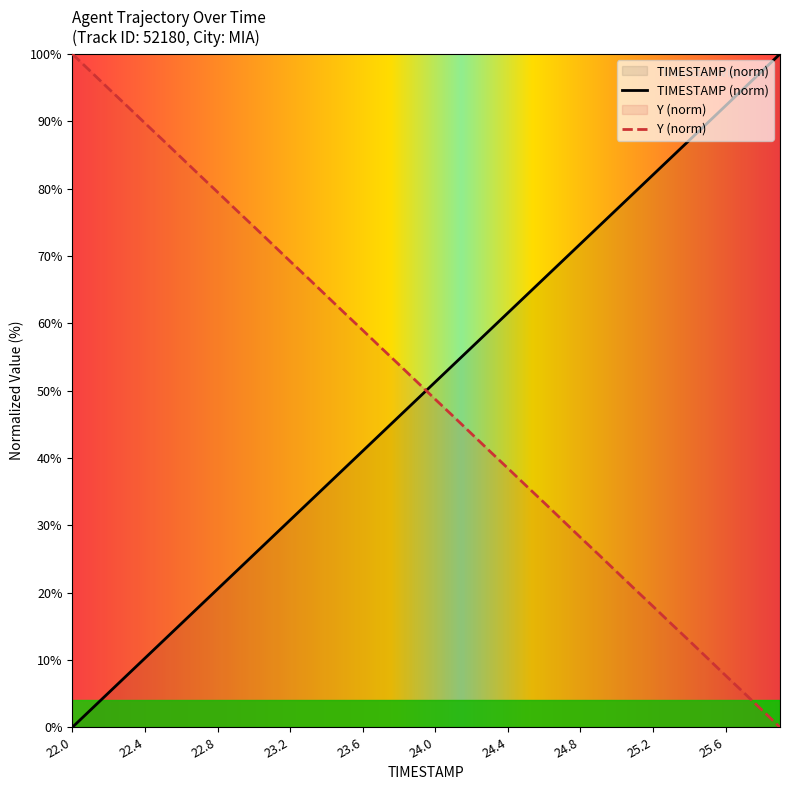

What is the sum of all TIMESTAMP values?

2000.0